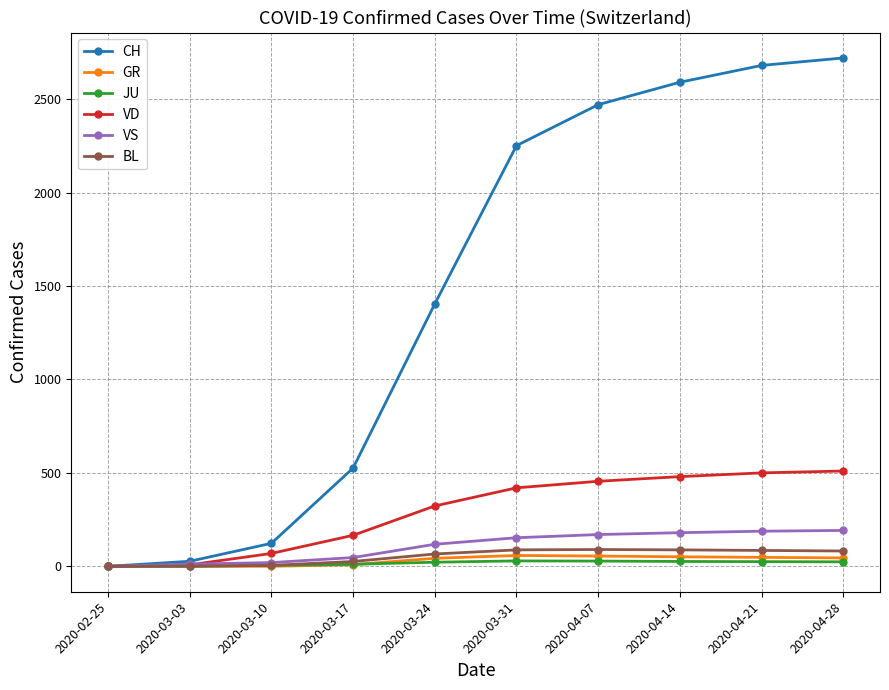

At how many categories does at least one series exceed 704?

6